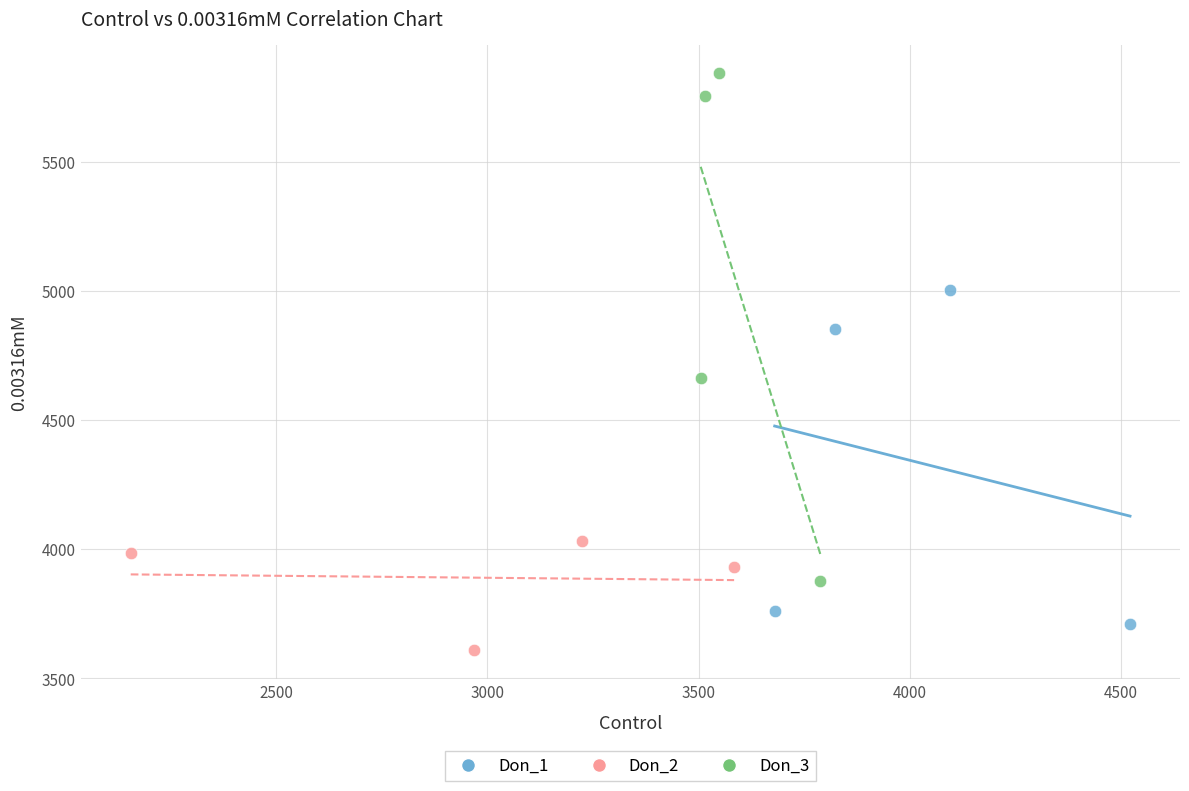

Which series reaches the minimum Y coordinate?

Don_2